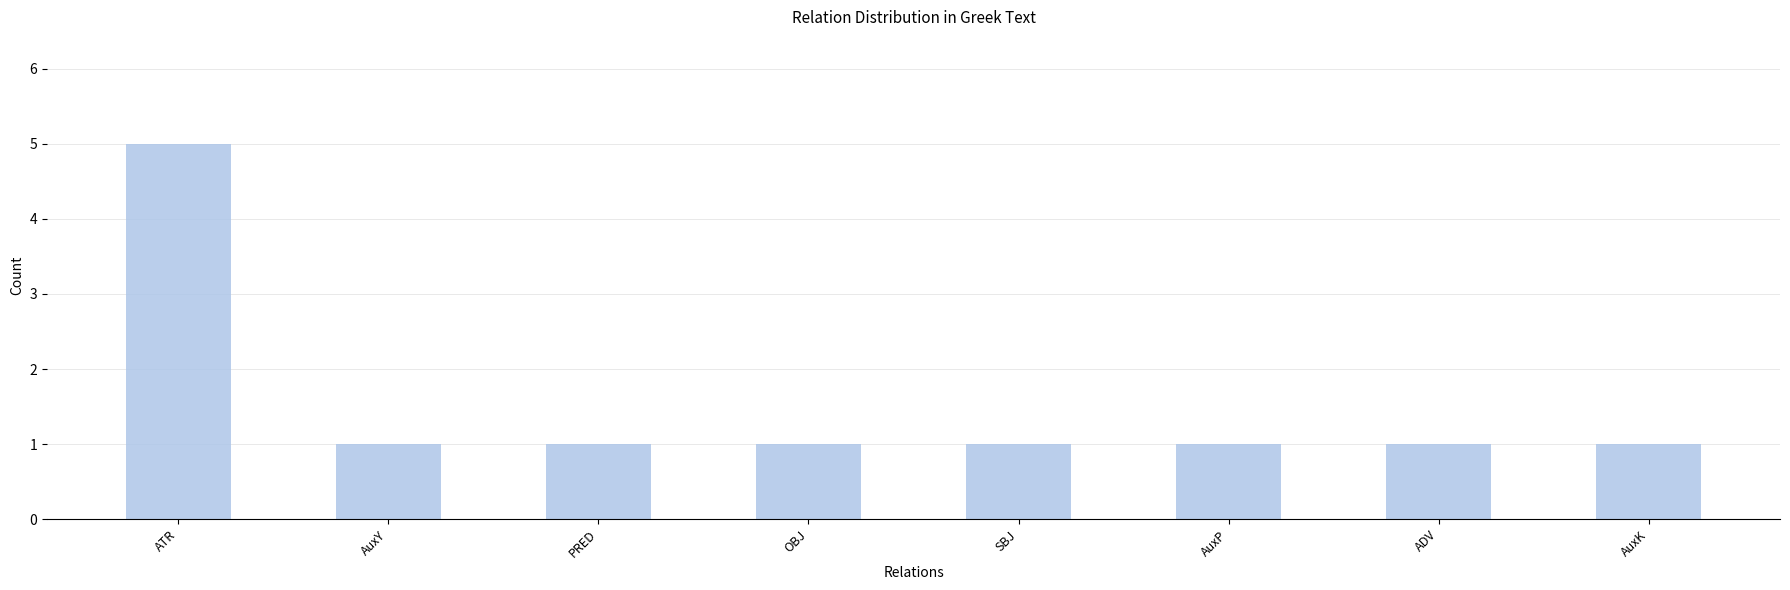

What is the value of the 7th bar from the left?

1